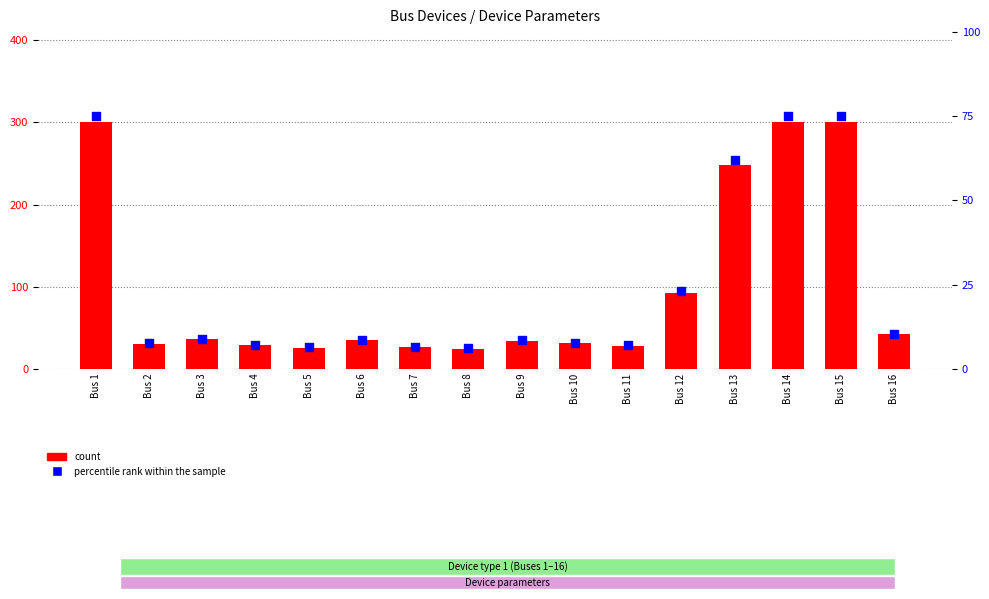

Which series contains the highest Y value?

count